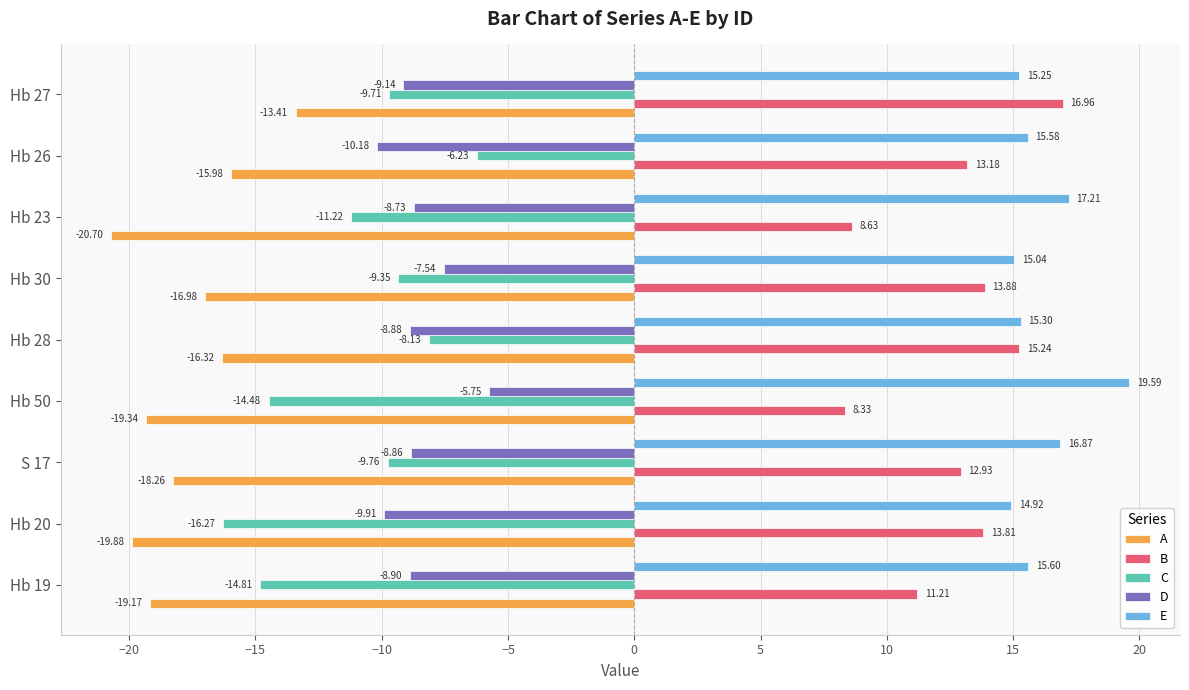

List the labels in order of C value, largest first.

Hb 26, Hb 28, Hb 30, Hb 27, S 17, Hb 23, Hb 50, Hb 19, Hb 20